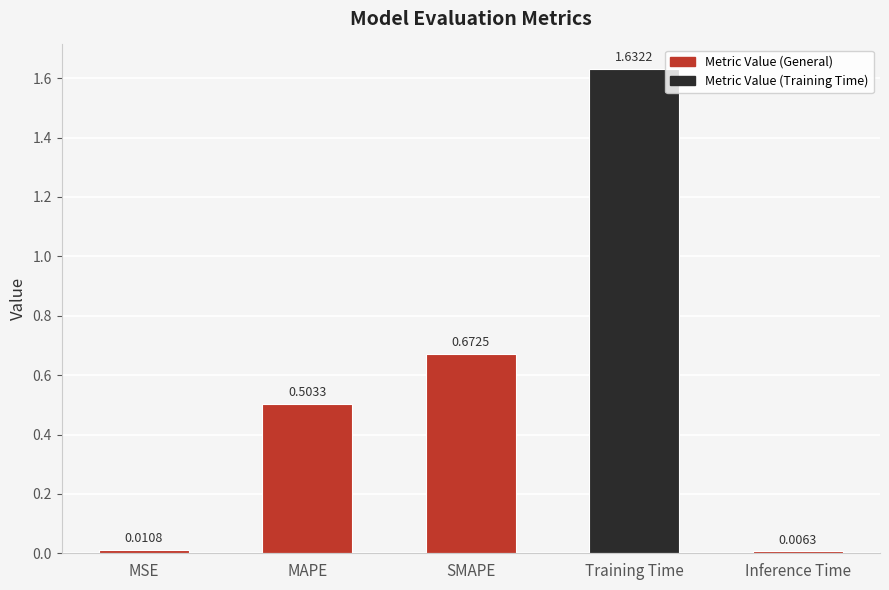

What is the average value?

0.6